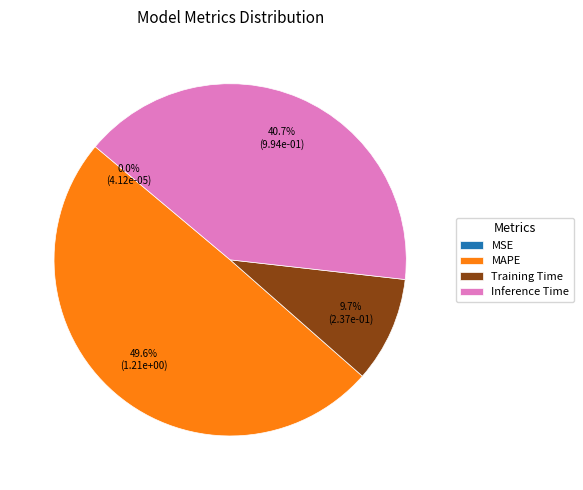

What percentage is NOT represented by Inference Time?

59.3%